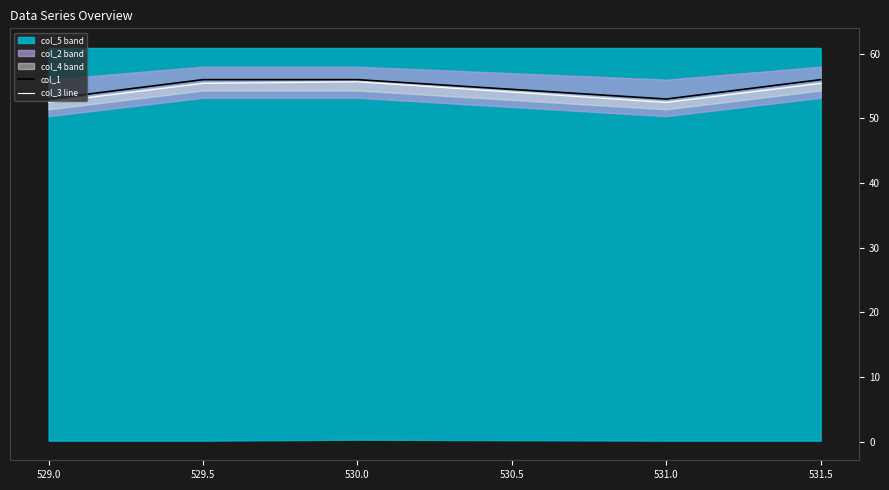

Is it true that col_1 equals 56.0 at 529.5?

True